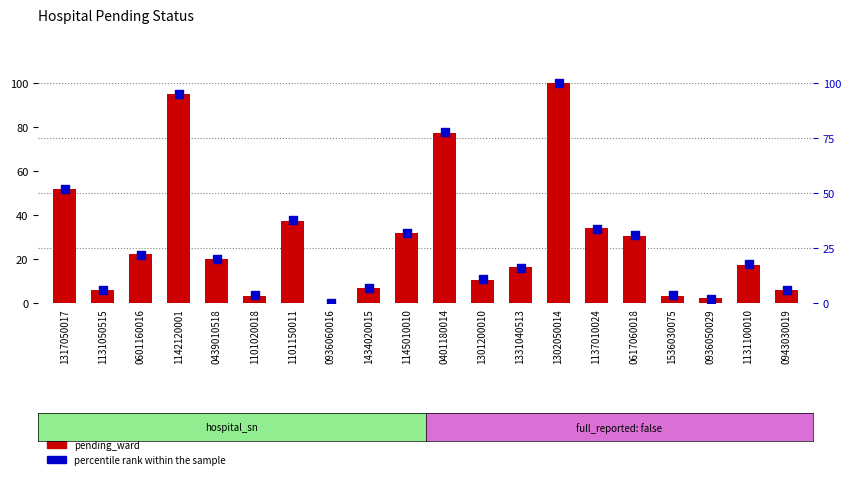

Is the value of percentile rank within the sample at 1331040513 greater than the value of pending_ward at 1101020018?

Yes